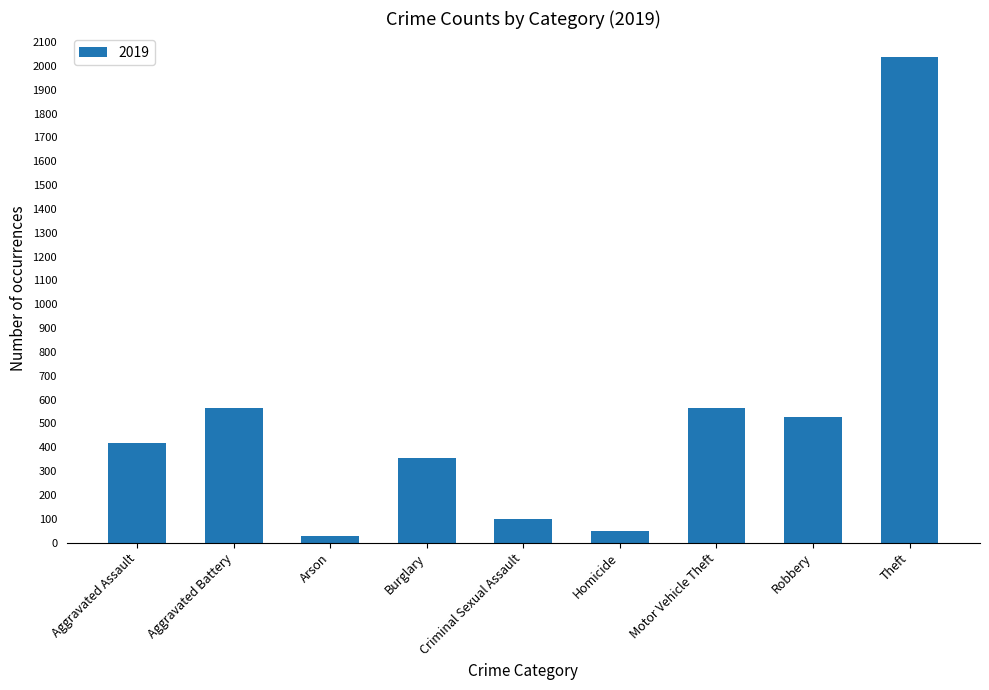

What position from the left is Motor Vehicle Theft?

7